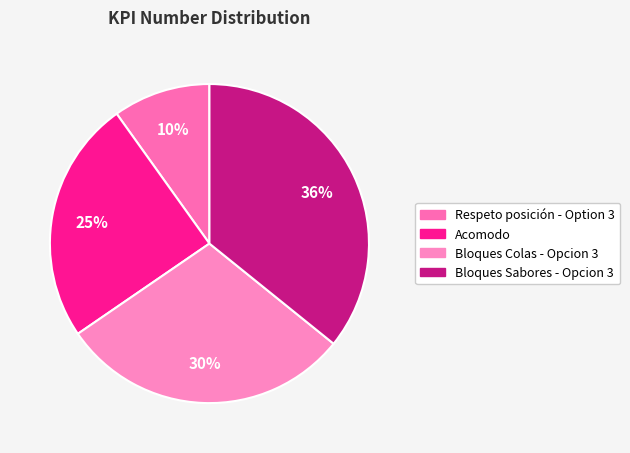

Does Bloques Sabores - Opcion 3 represent more than half of the total?

No